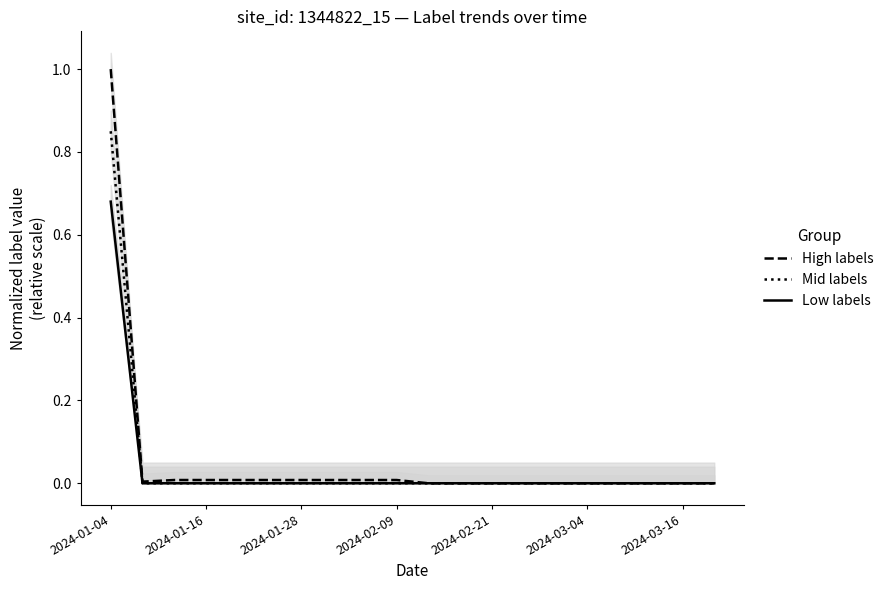

Is it true that Mid labels equals -0.5 at 2024-03-16?

False